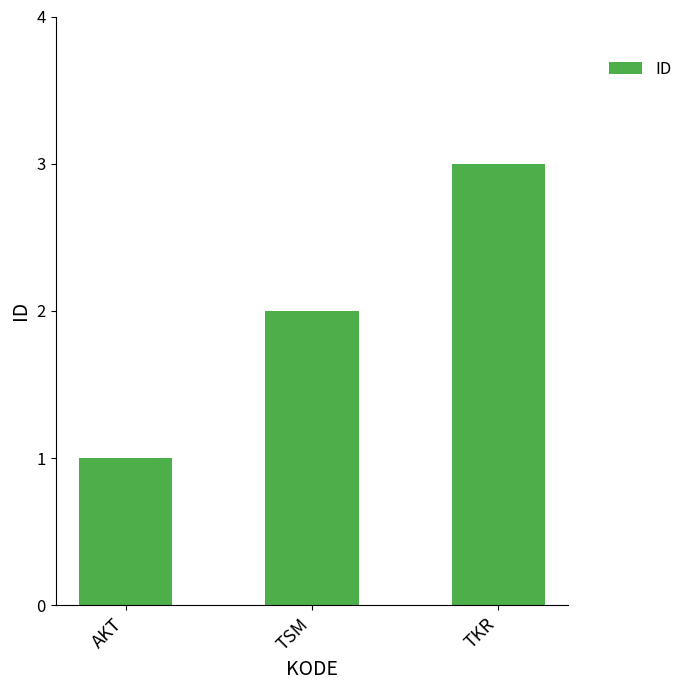

What is the ratio of the value at TSM to the value at AKT?

2.0